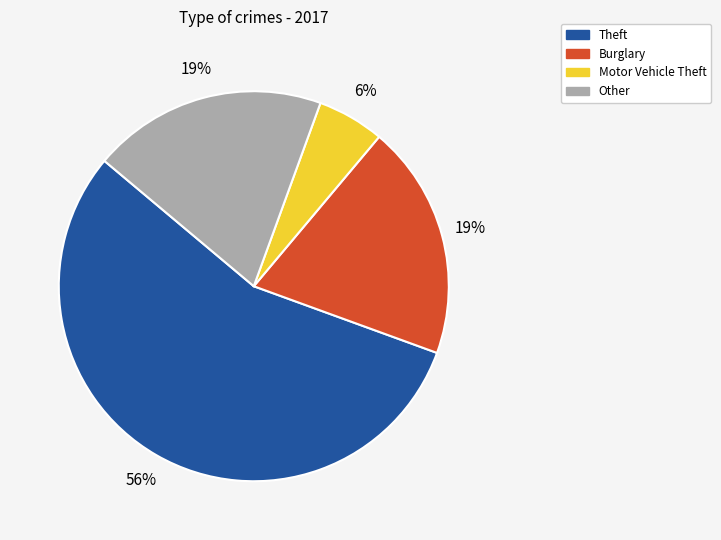

To the nearest percent, what is the average slice percentage?

25%